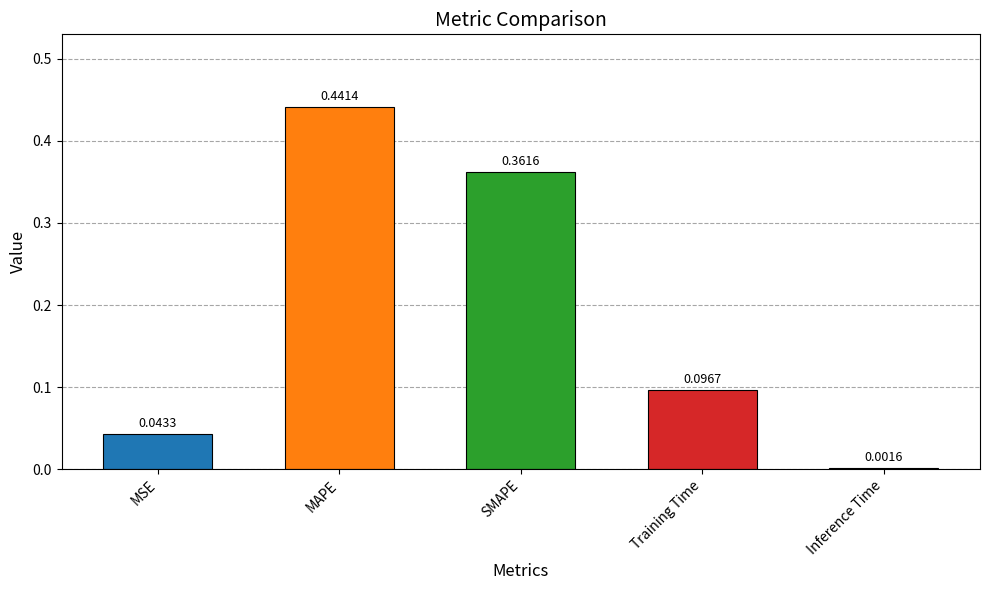

Which label corresponds to the largest value in the chart?

MAPE